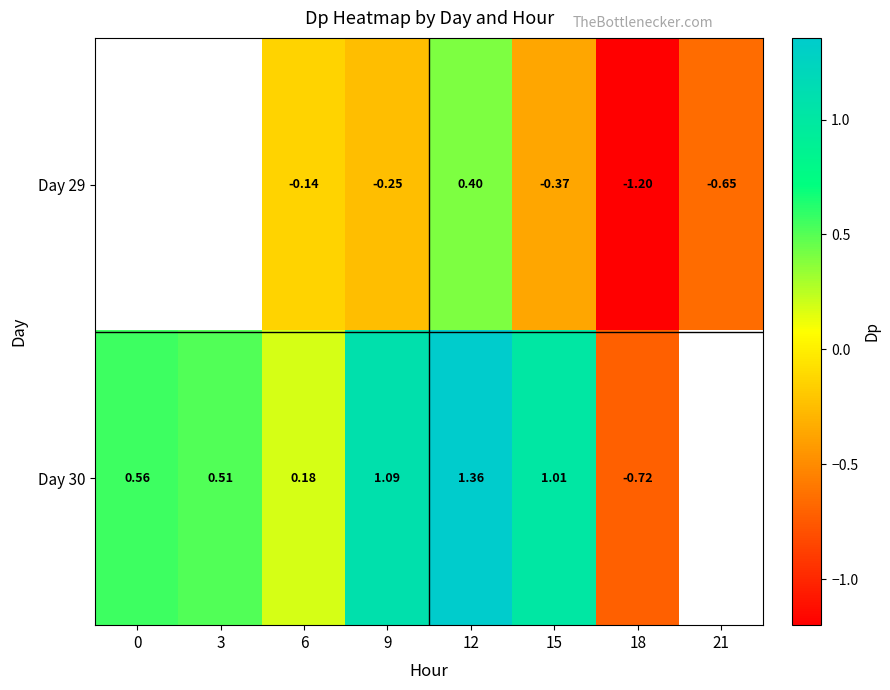

Is the value of Day 30 at 15 greater than the value of Day 29 at 15?

Yes